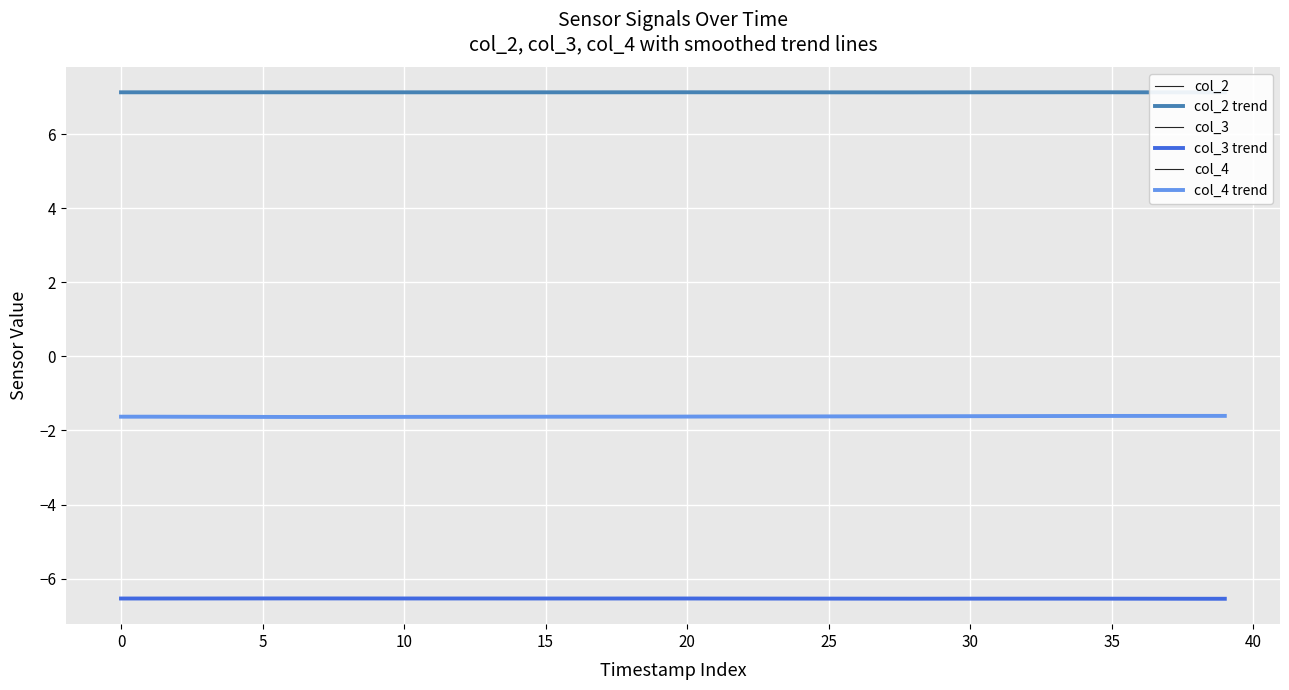

What is the spread (max minus min) of values at 35?

13.7